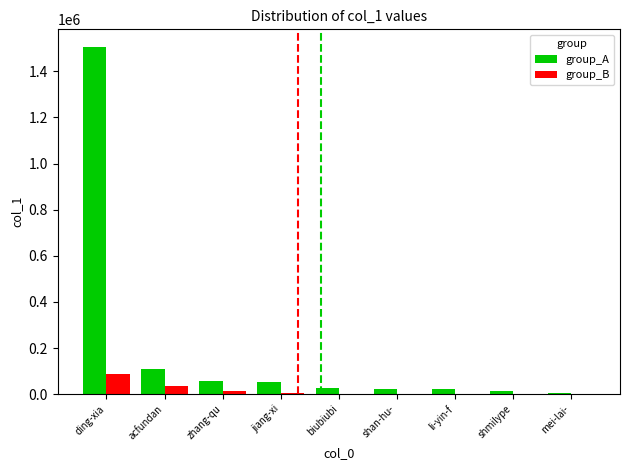

Count the number of categories in the chart.

9